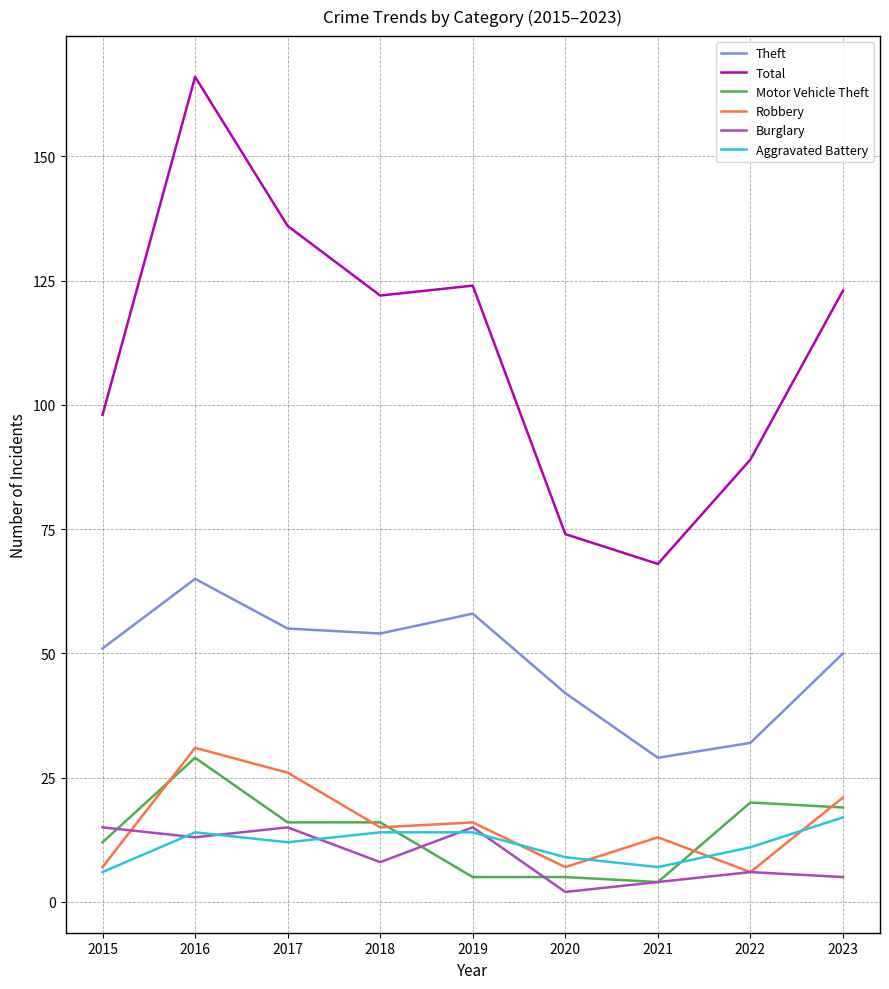

Where do Robbery and Burglary first cross each other?

2015 and 2016